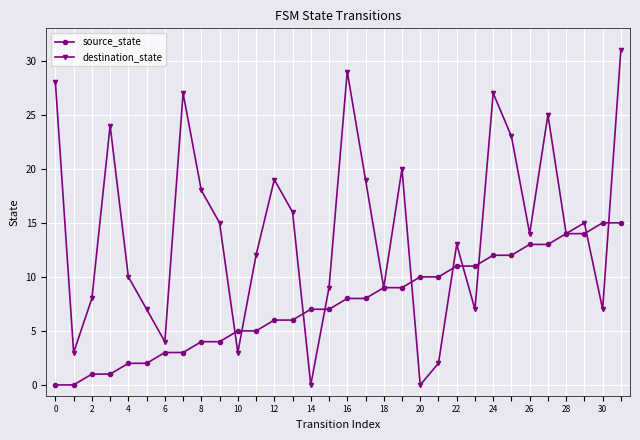

How many interior local peaks does the destination_state series have?

9